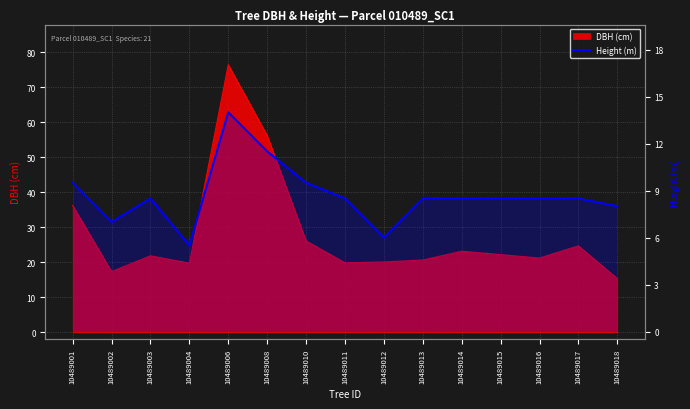

True or false: the data has more than 0 interior local peaks.

True